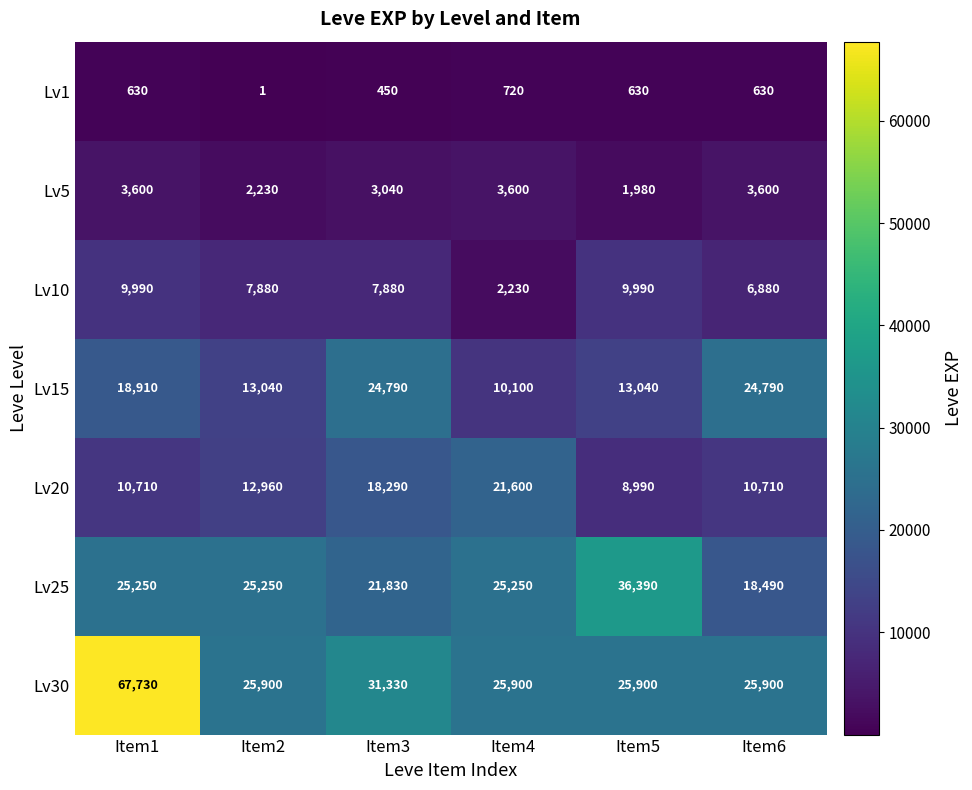

What is the greatest value displayed?

67730